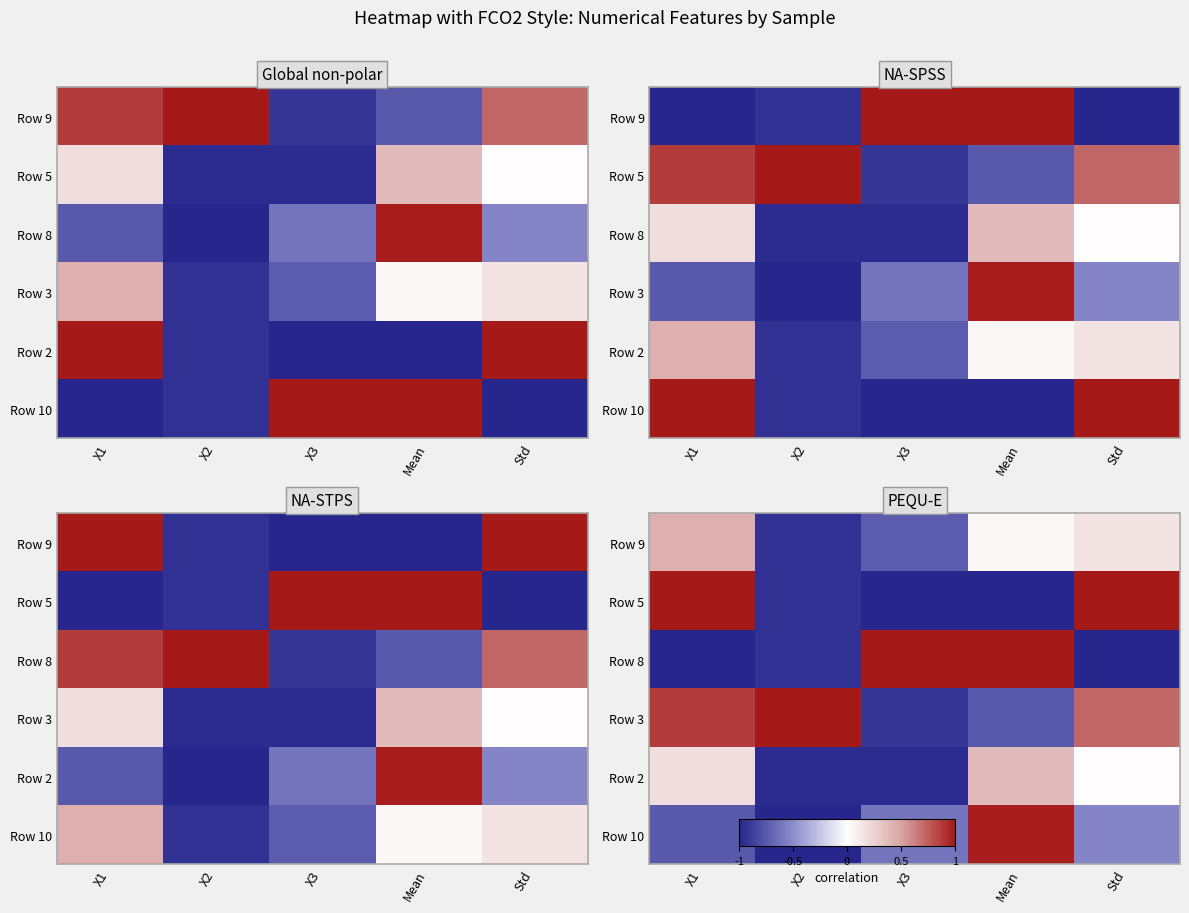

Which series has the largest total across all categories?

Row 3